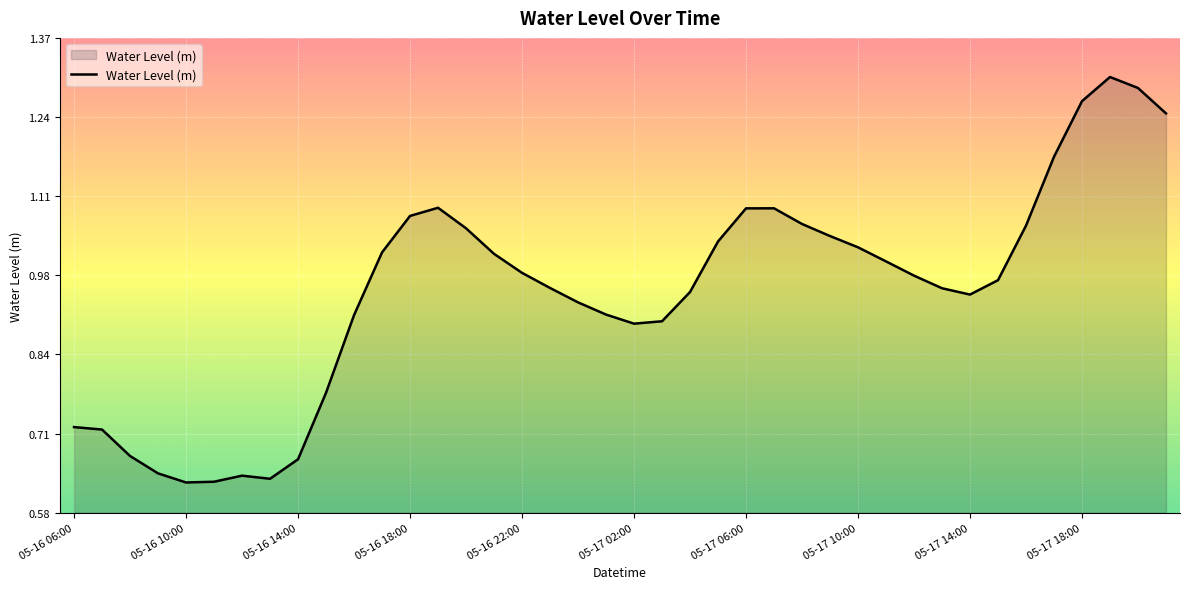

How many points are lower than both their immediate neighbors (excluding endpoints)?

4